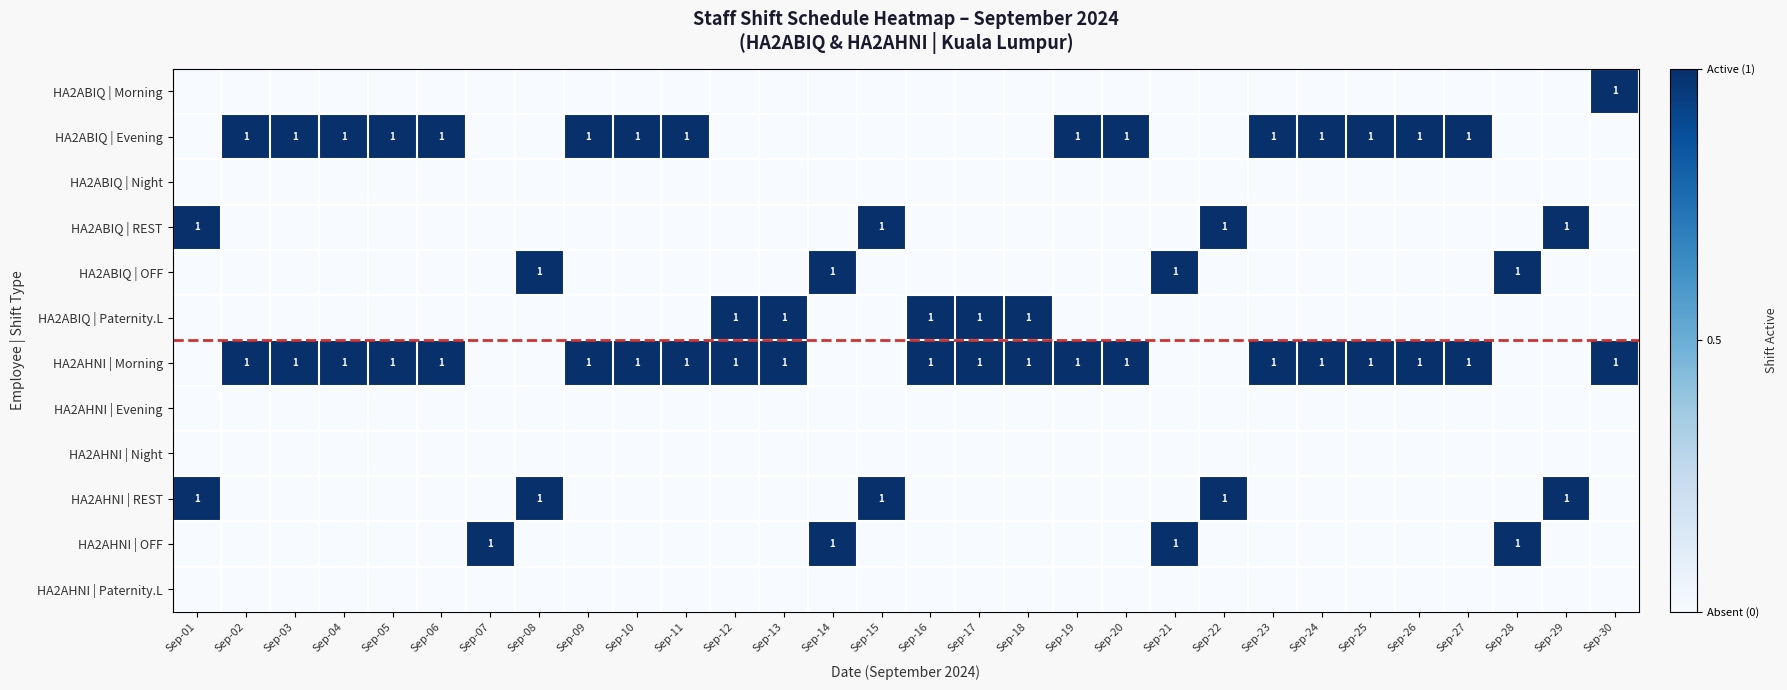

Is it true that HA2AHNI | Morning equals 1 at Sep-04?

True